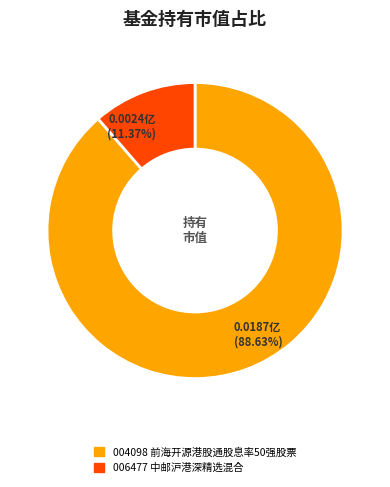

Is there any slice that represents more than half of the pie?

Yes